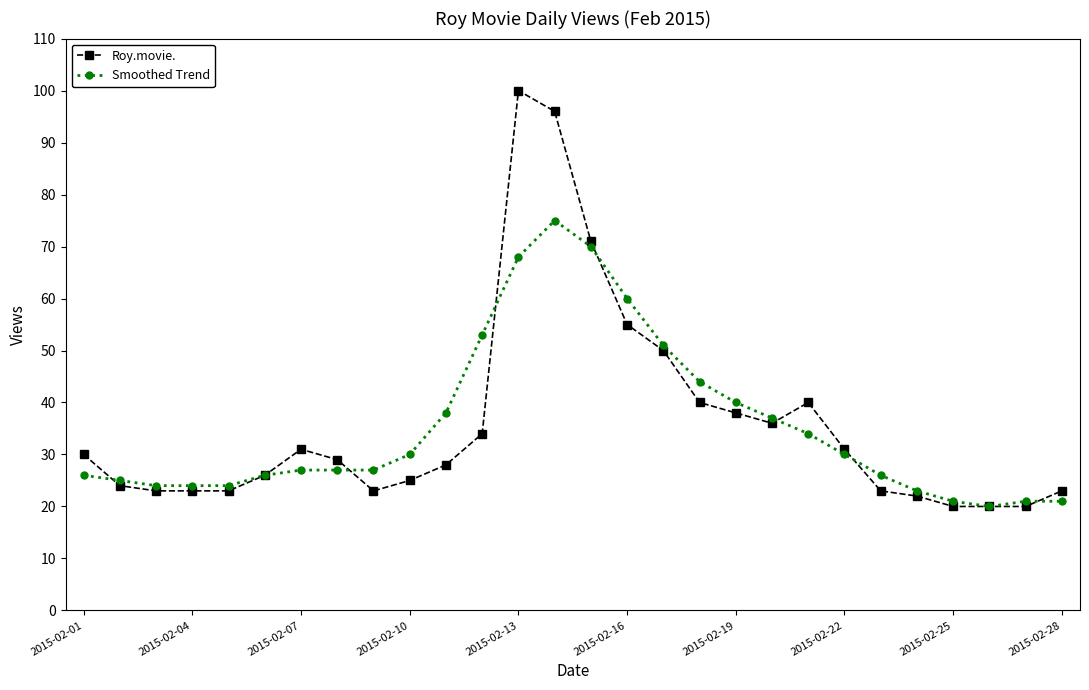

Which series has the widest spread of values?

Roy.movie.